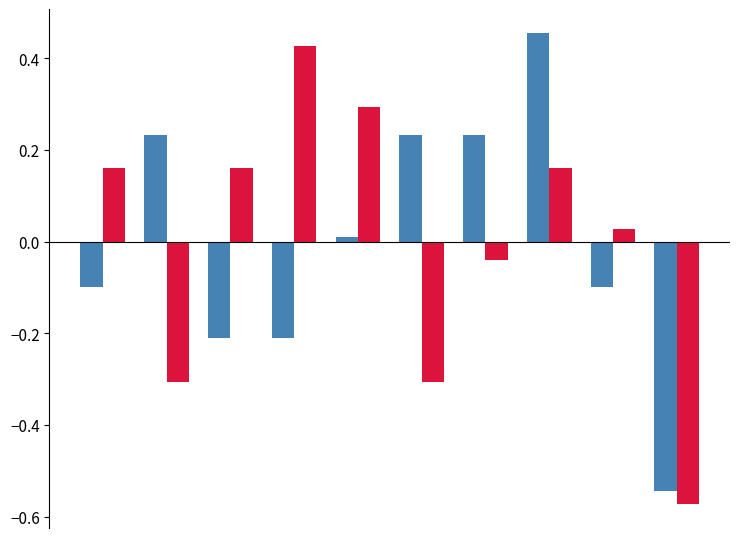

How many bars are there in total?

20